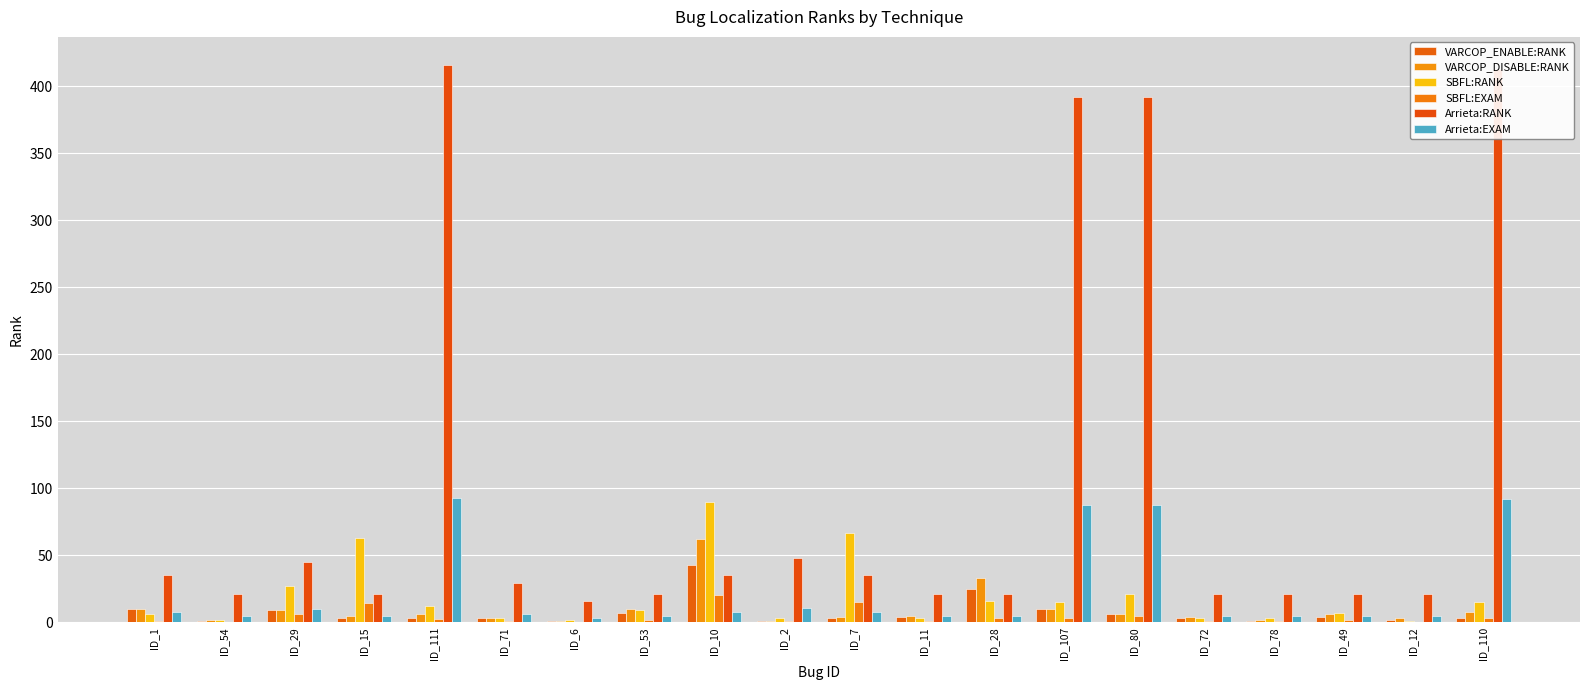

What is the maximum value shown in the chart?

416.0